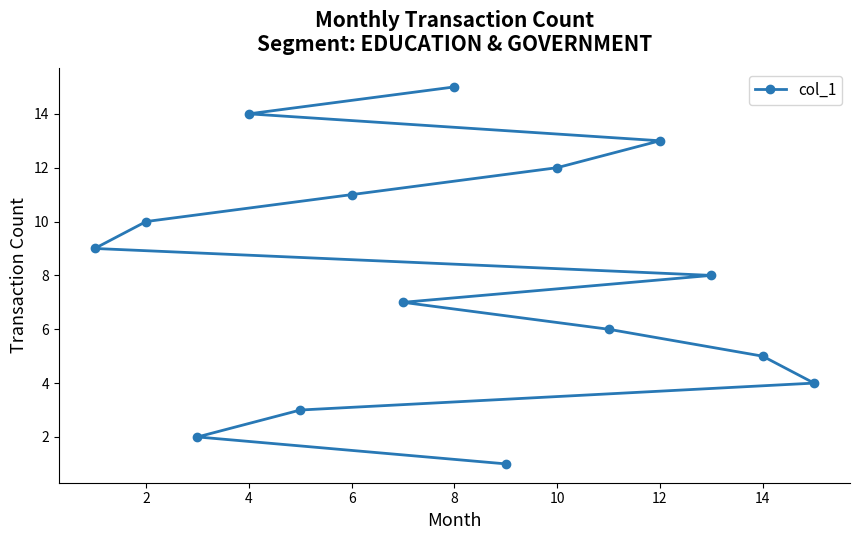

What is the sum of the values at 2 and 6?

21